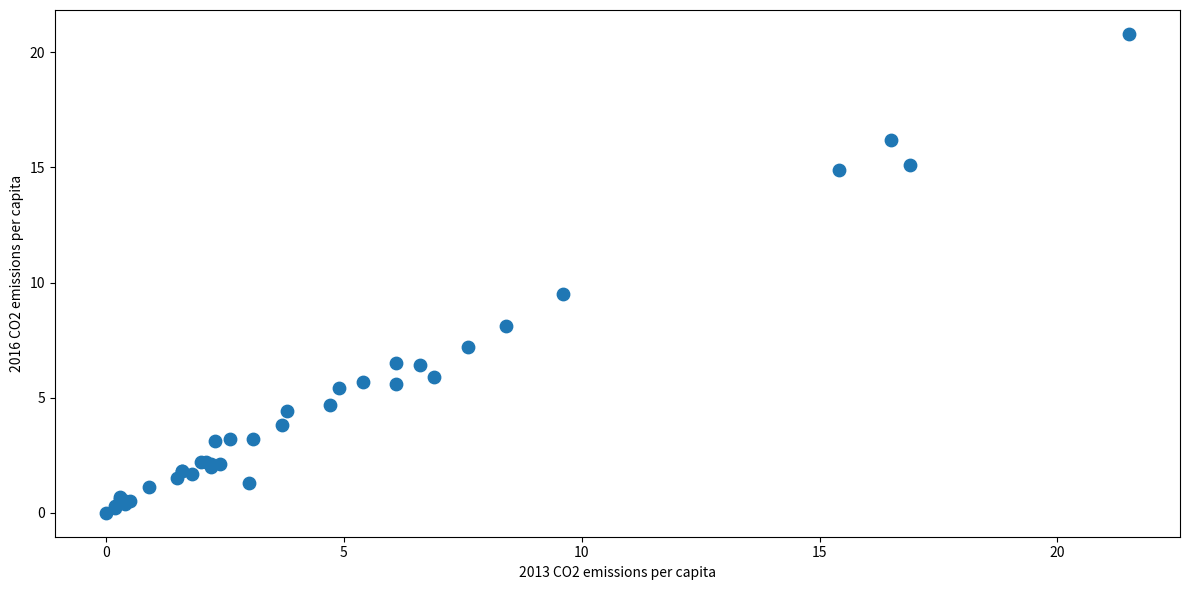

What Y value in the scatter plot is closest to 10?

9.5